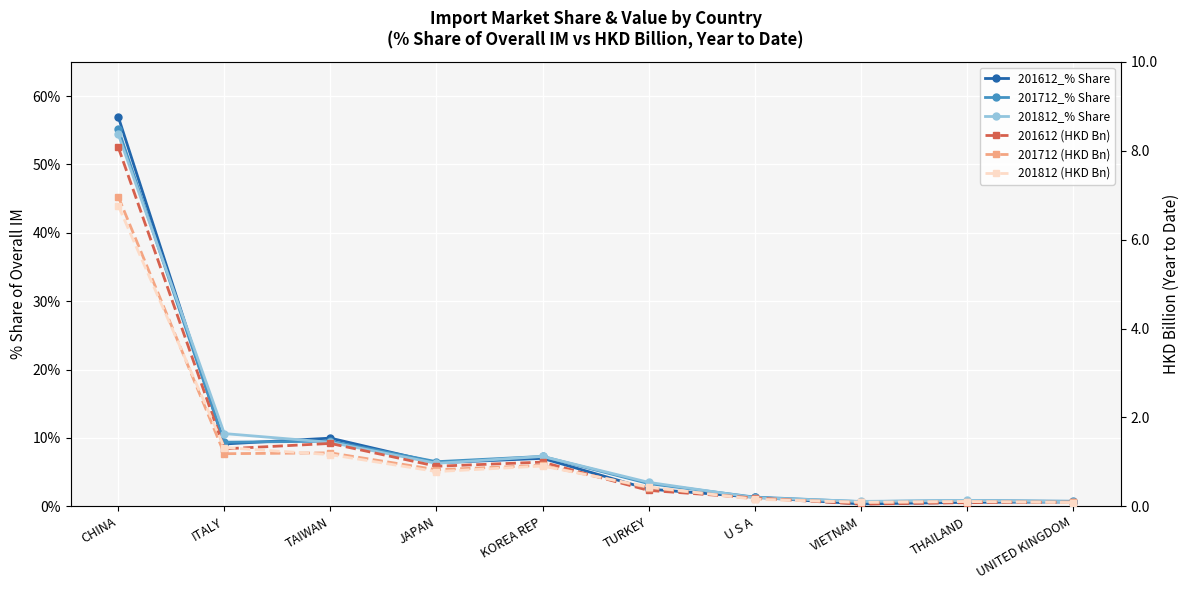

What is the total value across all series at UNITED KINGDOM?

2.3